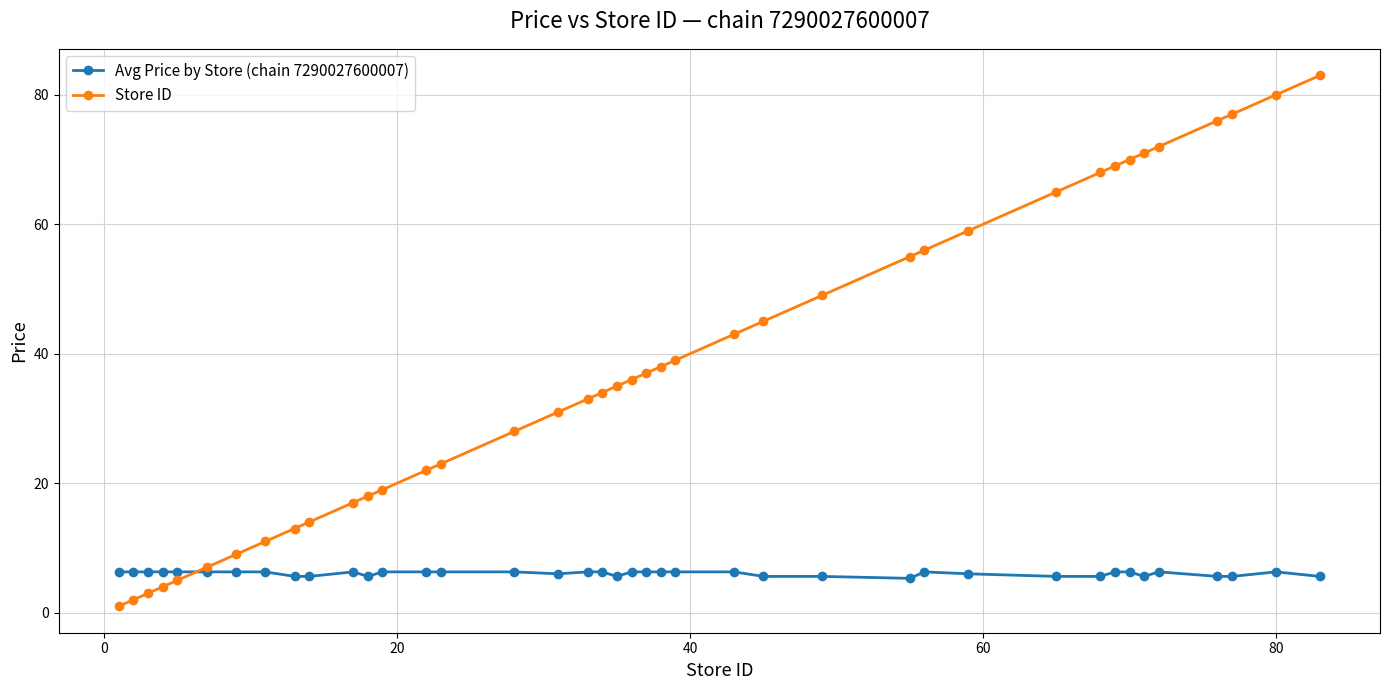

How many lines are shown in the chart?

2